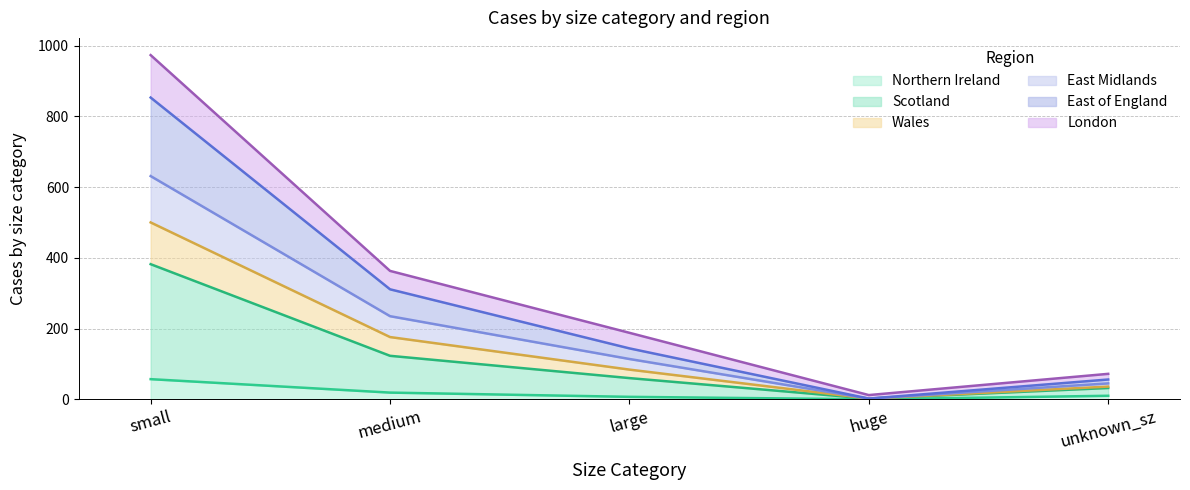

What is the maximum value shown in the chart?

973